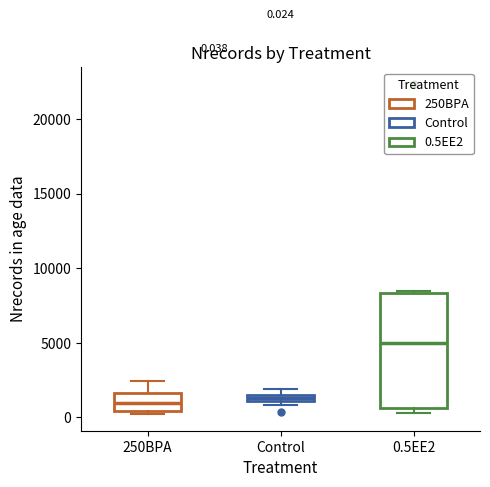

Which box is the tallest, from its lower edge to its upper edge?

0.5EE2